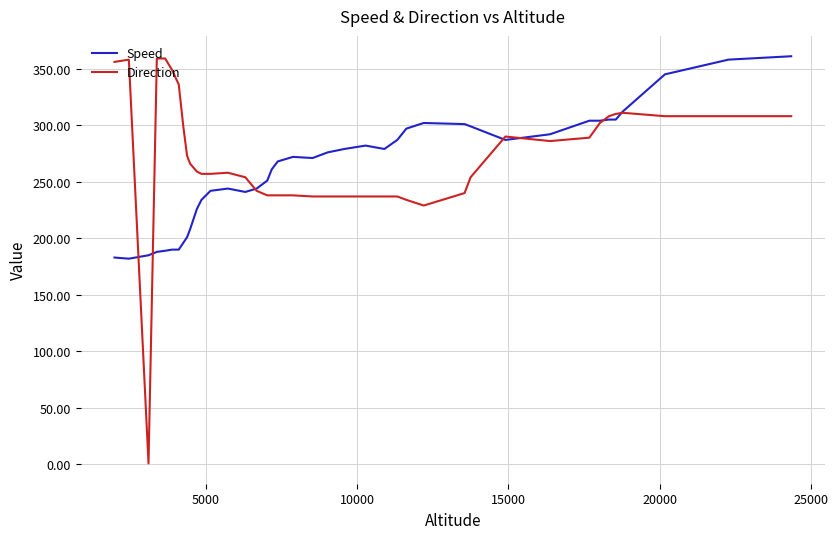

Which series has the widest spread of values?

Direction